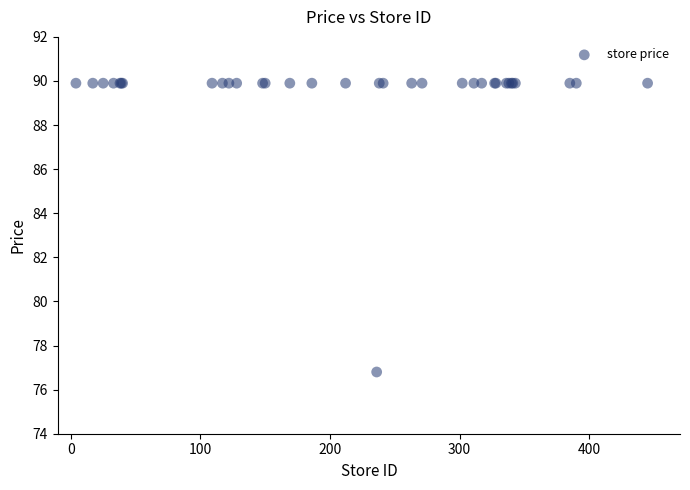

What Y value in the scatter plot is closest to 83?

76.8